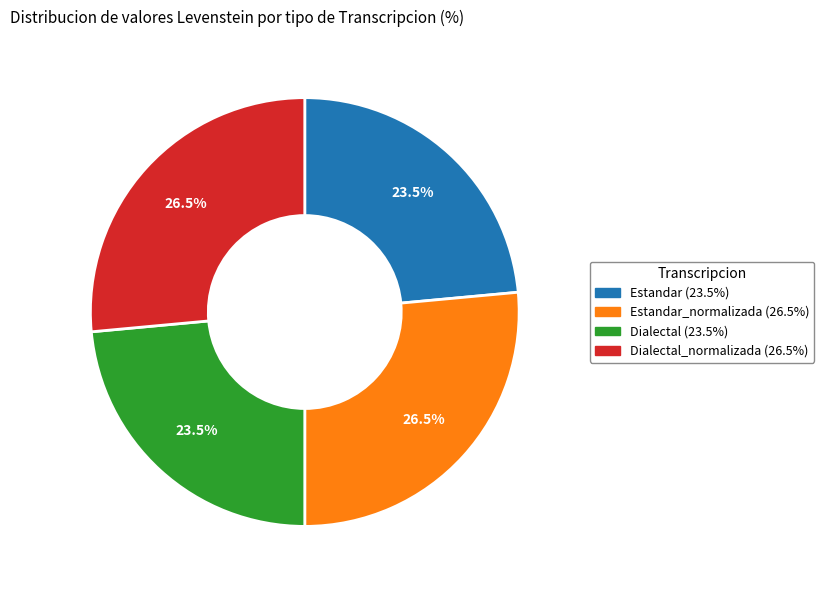

To the nearest percent, what is the average slice percentage?

25%